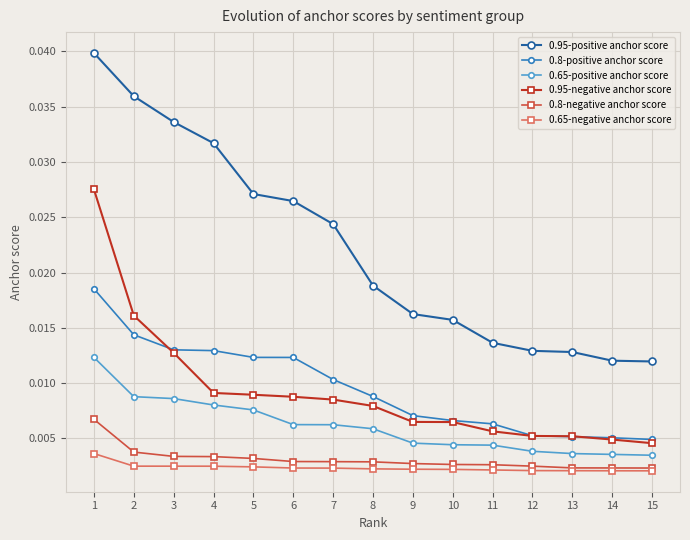

Which series has the largest total across all categories?

0.95-positive anchor score